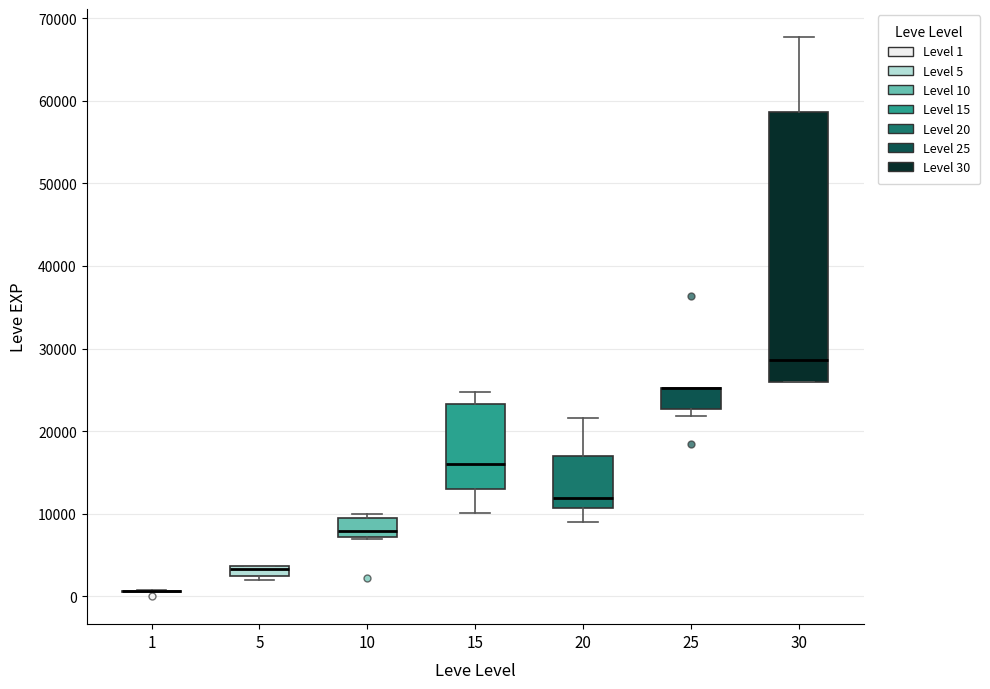

Where is the lower edge of the box at x = 25 on the y-axis? The values are not printed on the chart, so give them approximately, as read against the axis.

23000